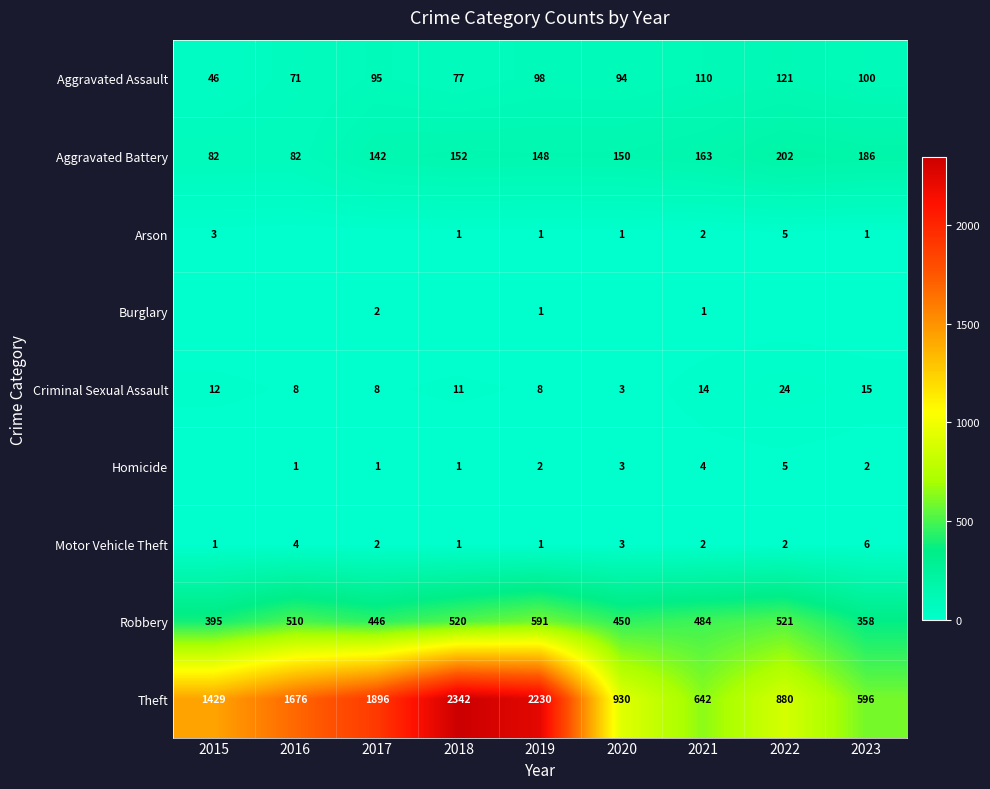

Is the value of Burglary at 2021 greater than the value of Aggravated Assault at 2021?

No